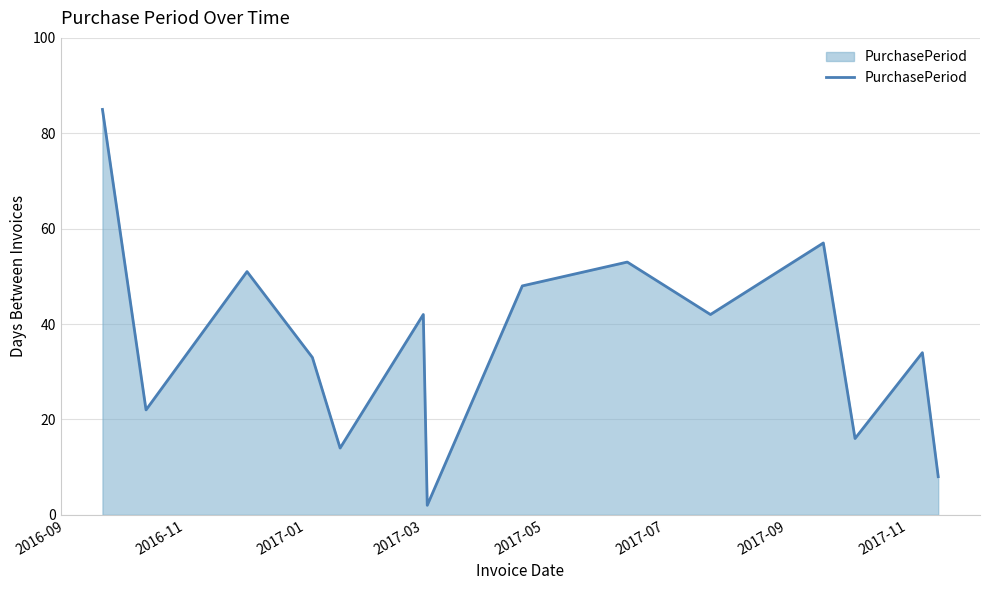

Does the chart have visible grid lines?

Yes